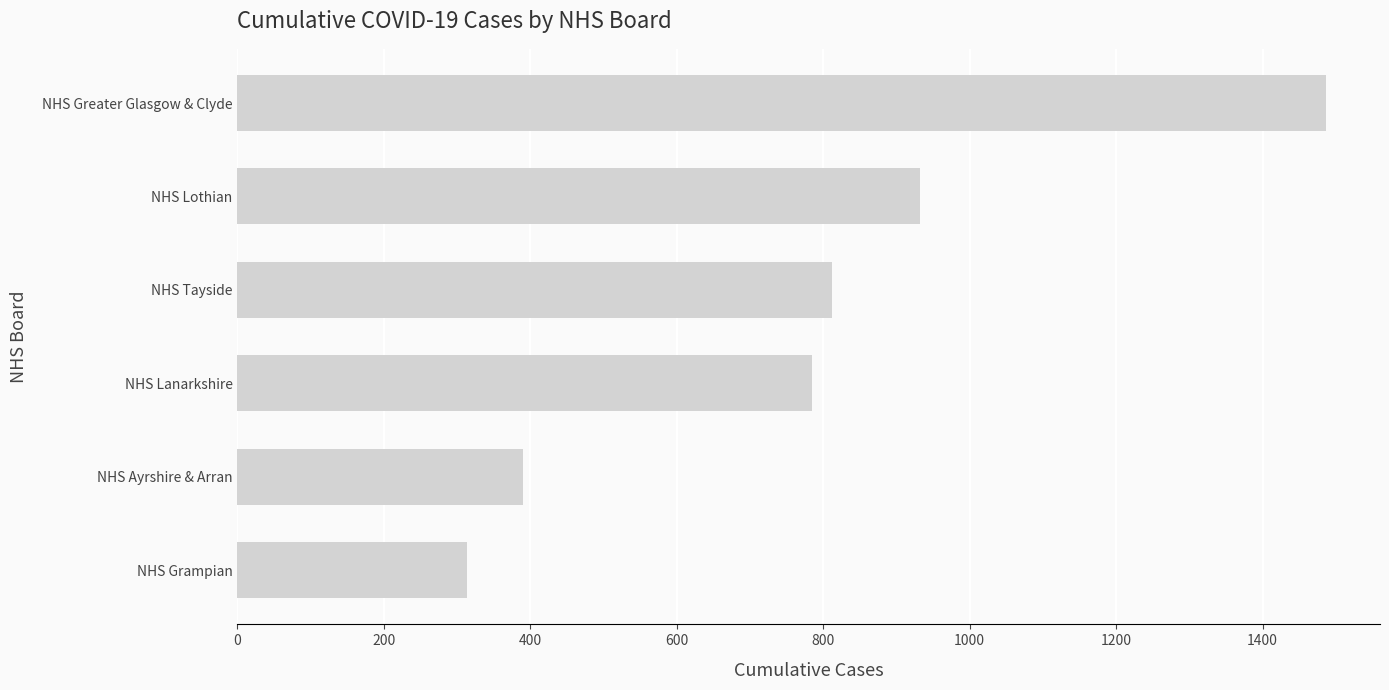

At which label is the value closest to 899?

NHS Lothian